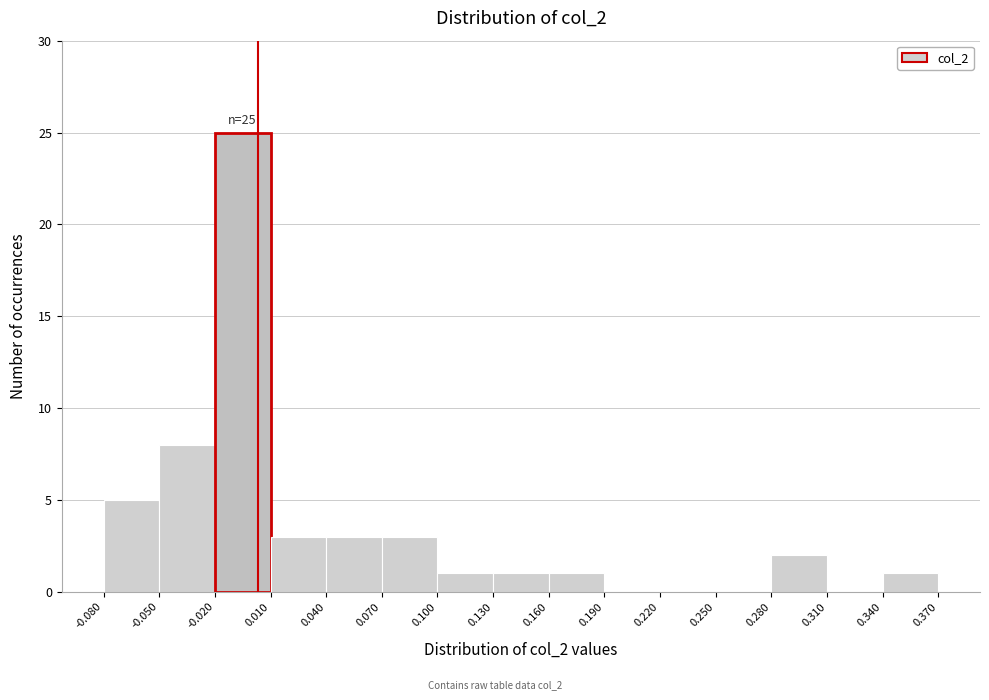

Which range on the x-axis has the tallest bar?

-0.020 to 0.010